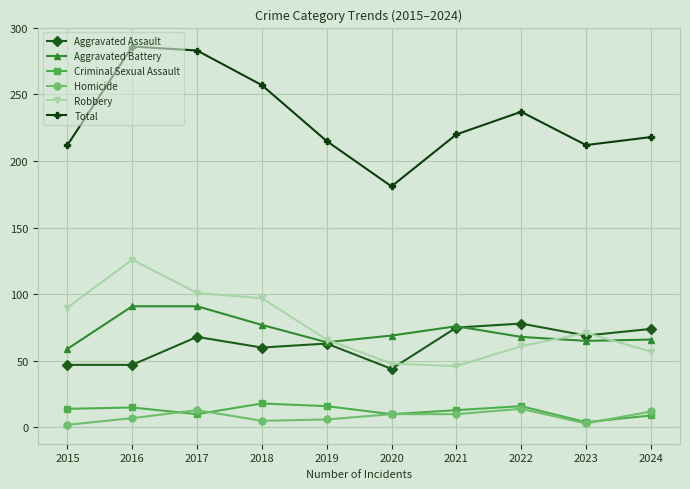

Rank the series by their maximum value, from highest to lowest.

Total, Robbery, Aggravated Battery, Aggravated Assault, Criminal Sexual Assault, Homicide